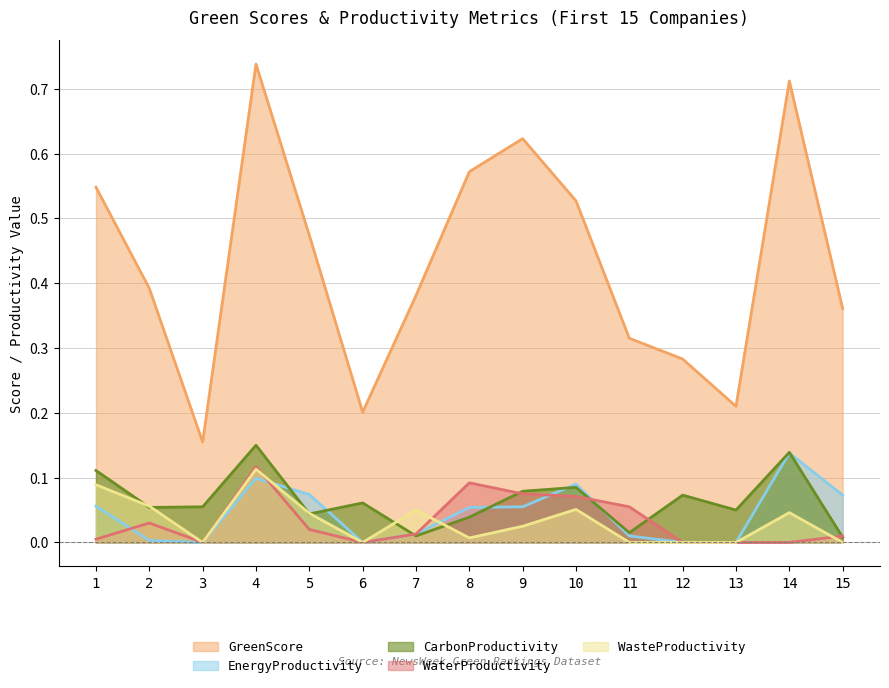

Does the chart have visible grid lines?

Yes